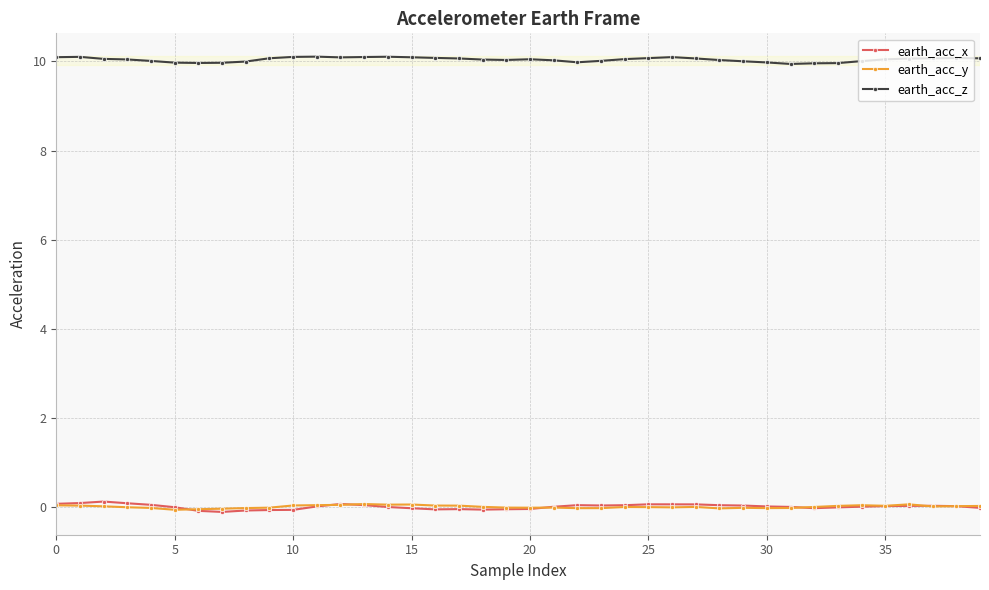

How many distinct data groups are displayed?

3